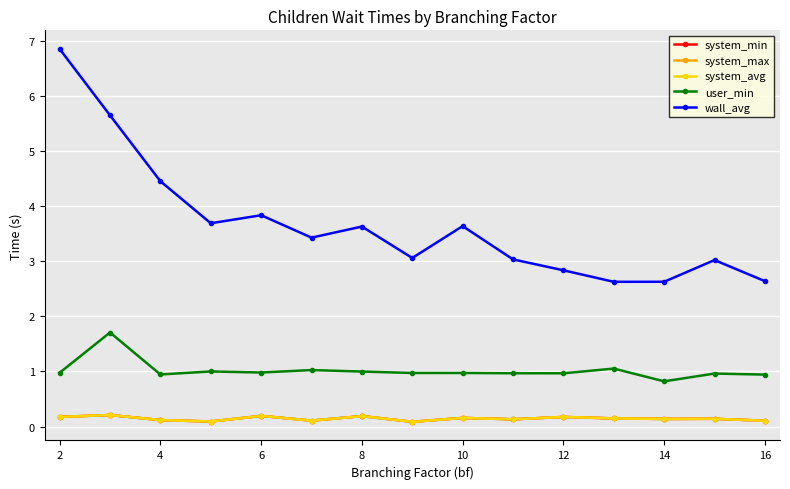

Is this an area chart (filled region under the line)?

No